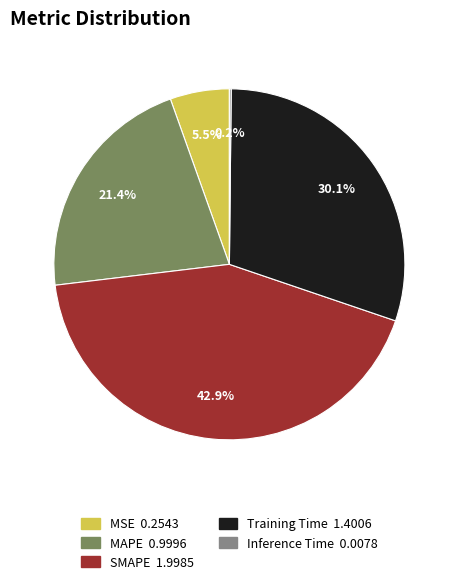

Which slice is the largest?

SMAPE